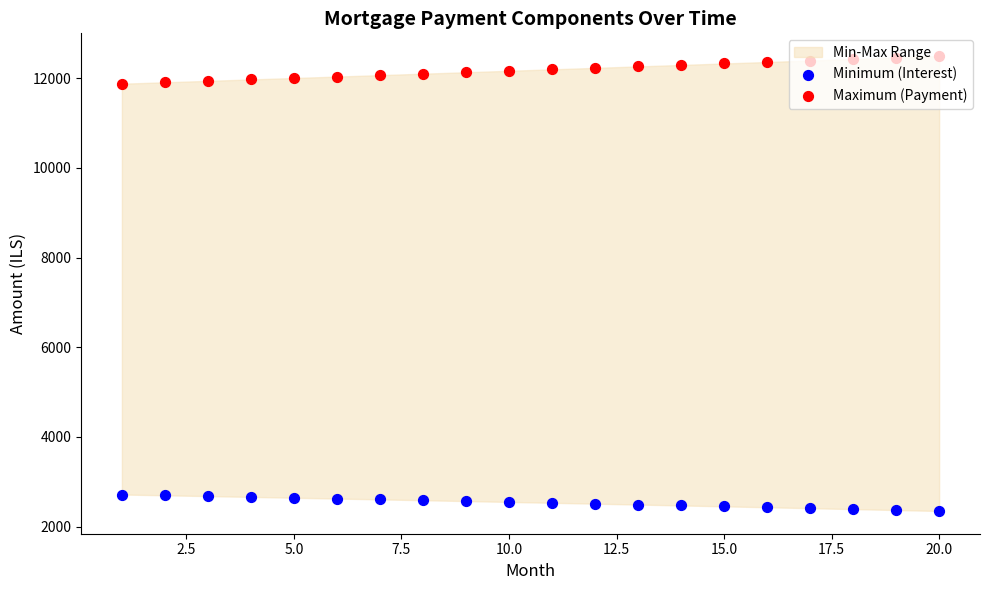

Which series has the widest spread of Y values?

Maximum (Payment)